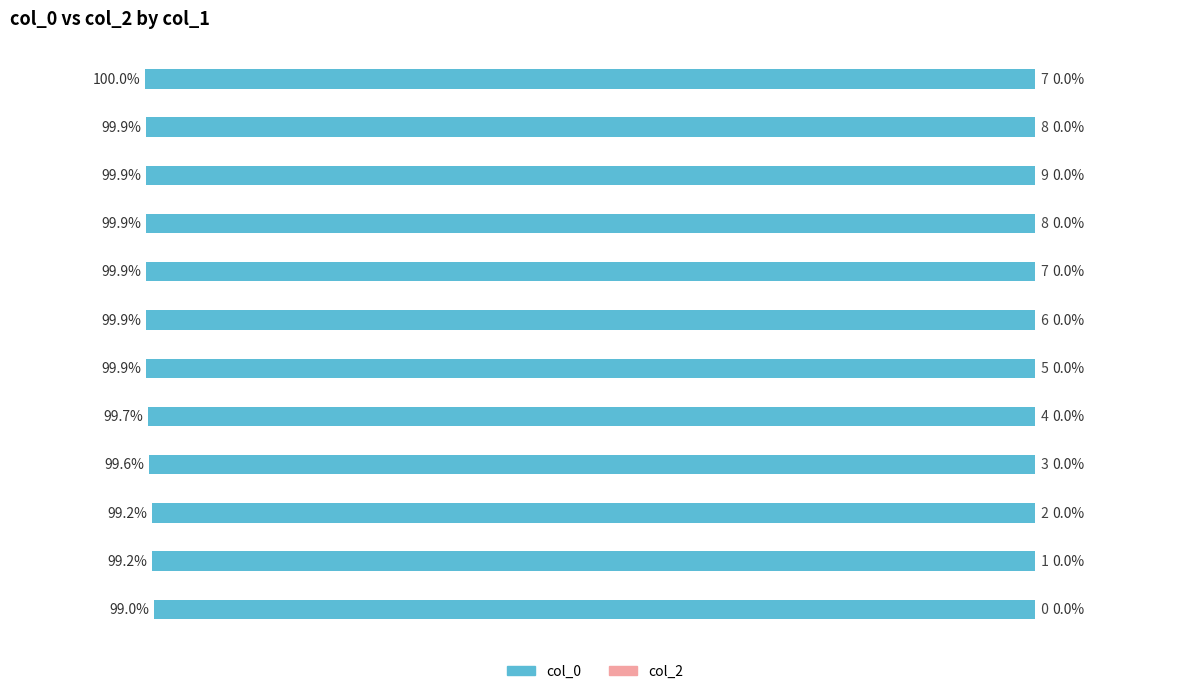

How many bars are there in total?

12